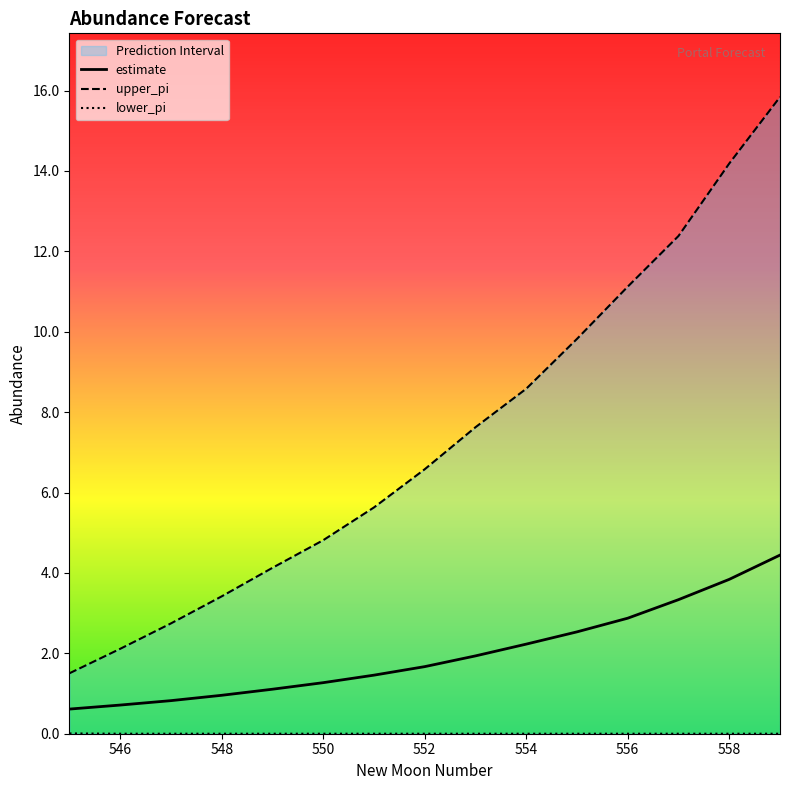

How many categories are shown in the chart?

15